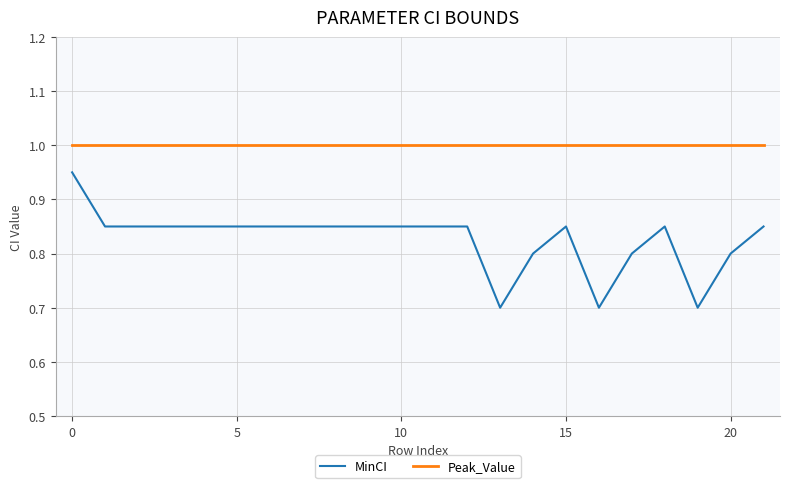

True or false: MinCI and Peak_Value intersect in this chart.

False